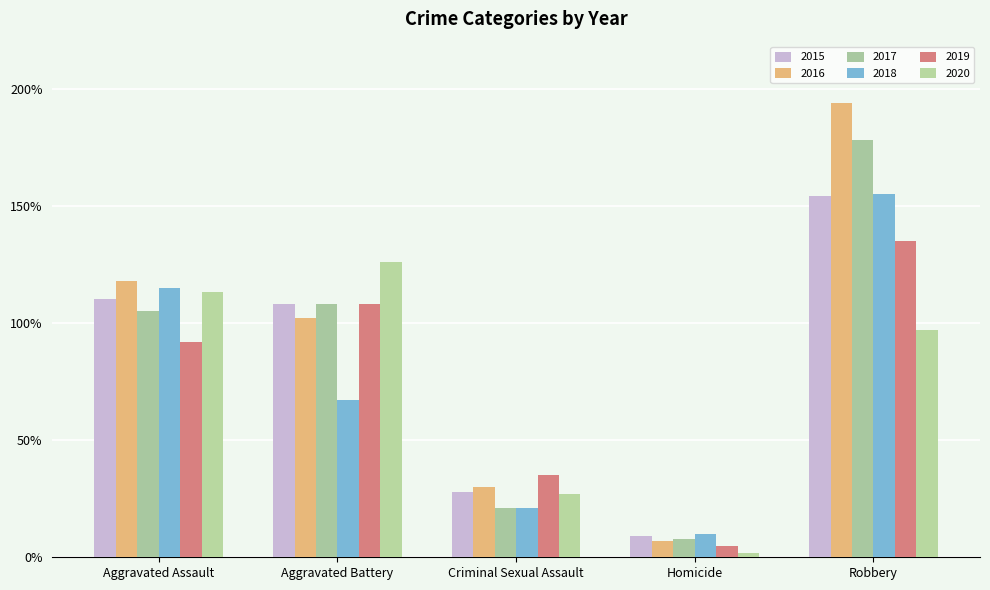

Reading left to right, extract all data points from this chart.

2015: Aggravated Assault=110	Aggravated Battery=108	Criminal Sexual Assault=28	Homicide=9	Robbery=154
2016: Aggravated Assault=118	Aggravated Battery=102	Criminal Sexual Assault=30	Homicide=7	Robbery=194
2017: Aggravated Assault=105	Aggravated Battery=108	Criminal Sexual Assault=21	Homicide=8	Robbery=178
2018: Aggravated Assault=115	Aggravated Battery=67	Criminal Sexual Assault=21	Homicide=10	Robbery=155
2019: Aggravated Assault=92	Aggravated Battery=108	Criminal Sexual Assault=35	Homicide=5	Robbery=135
2020: Aggravated Assault=113	Aggravated Battery=126	Criminal Sexual Assault=27	Homicide=2	Robbery=97